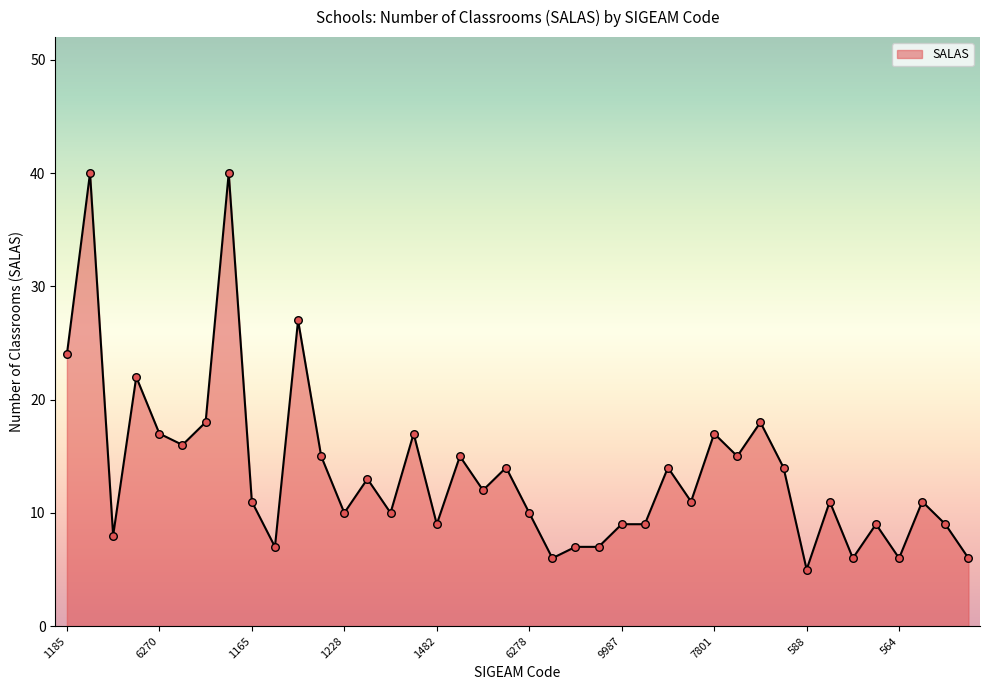

What is the minimum value shown in the chart?

5